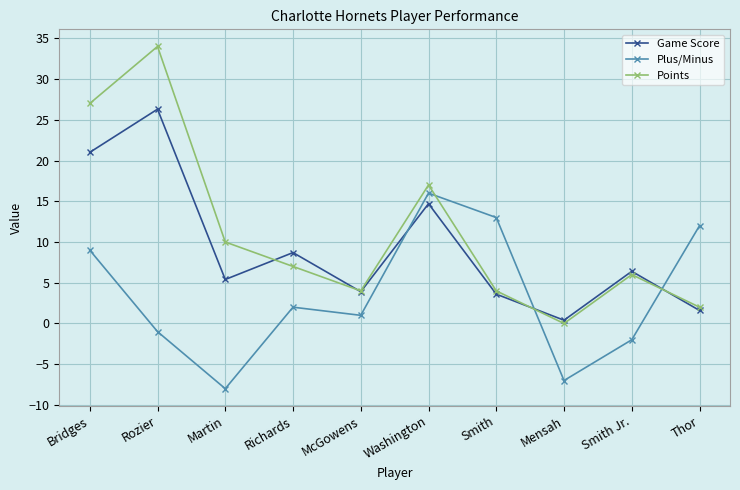

Between Bridges and Thor, which series saw the biggest shift?

Points